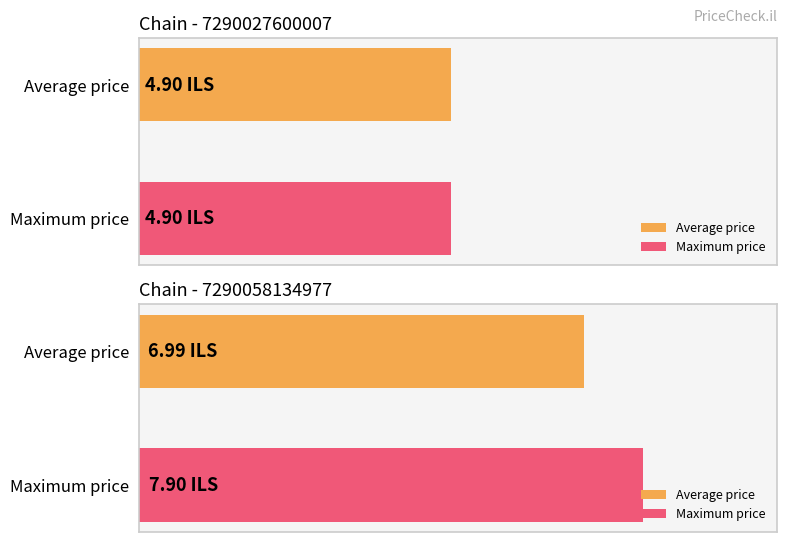

Are the bars horizontal?

Yes